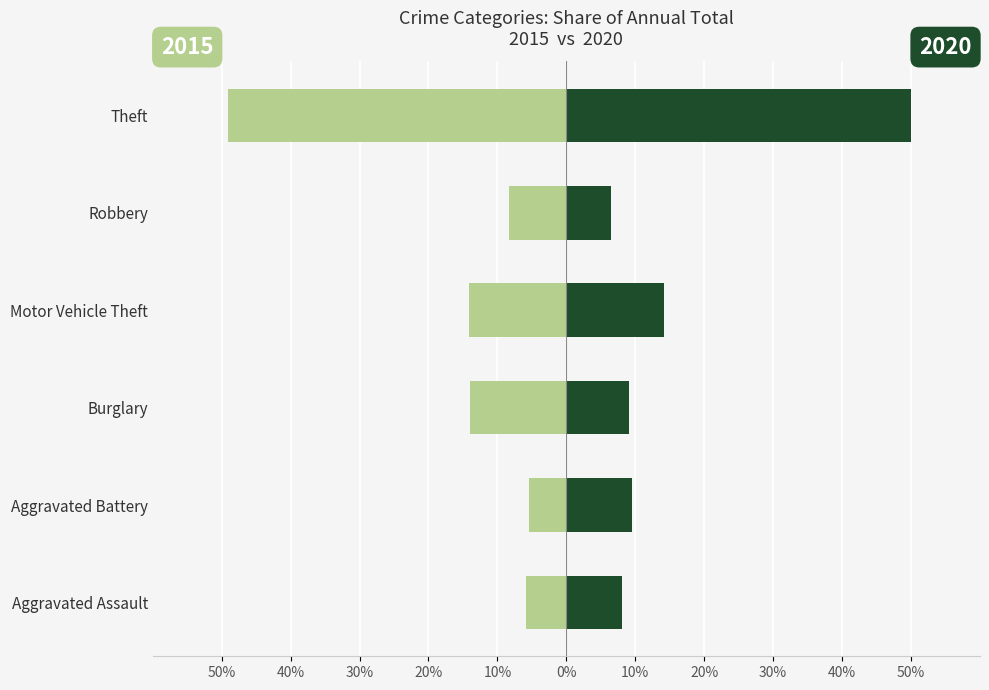

What is the approximate value of 2020 at Robbery?

6.4